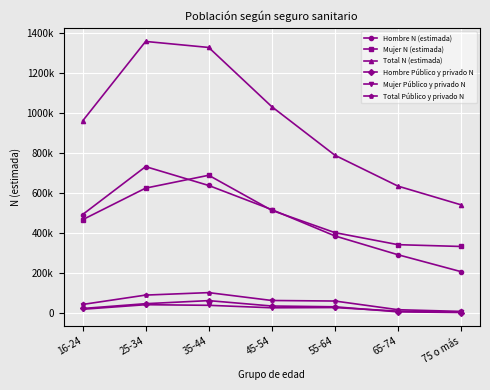

What is the sum of the Hombre N (estimada) values at 25-34 and 55-64?

1119692